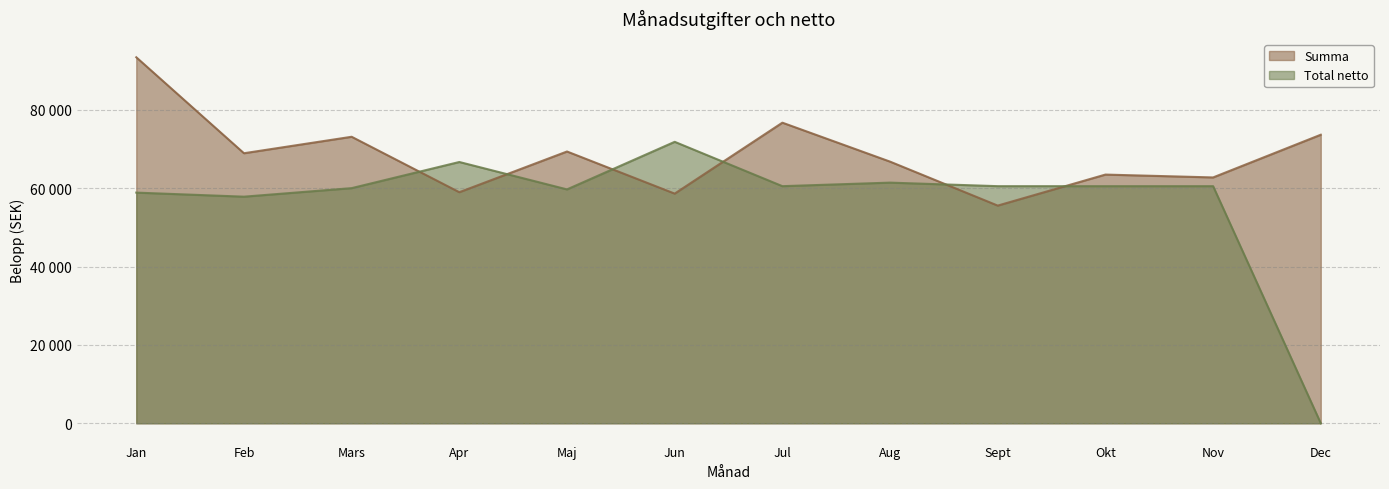

How many values in the Total netto series exceed 60523?

3